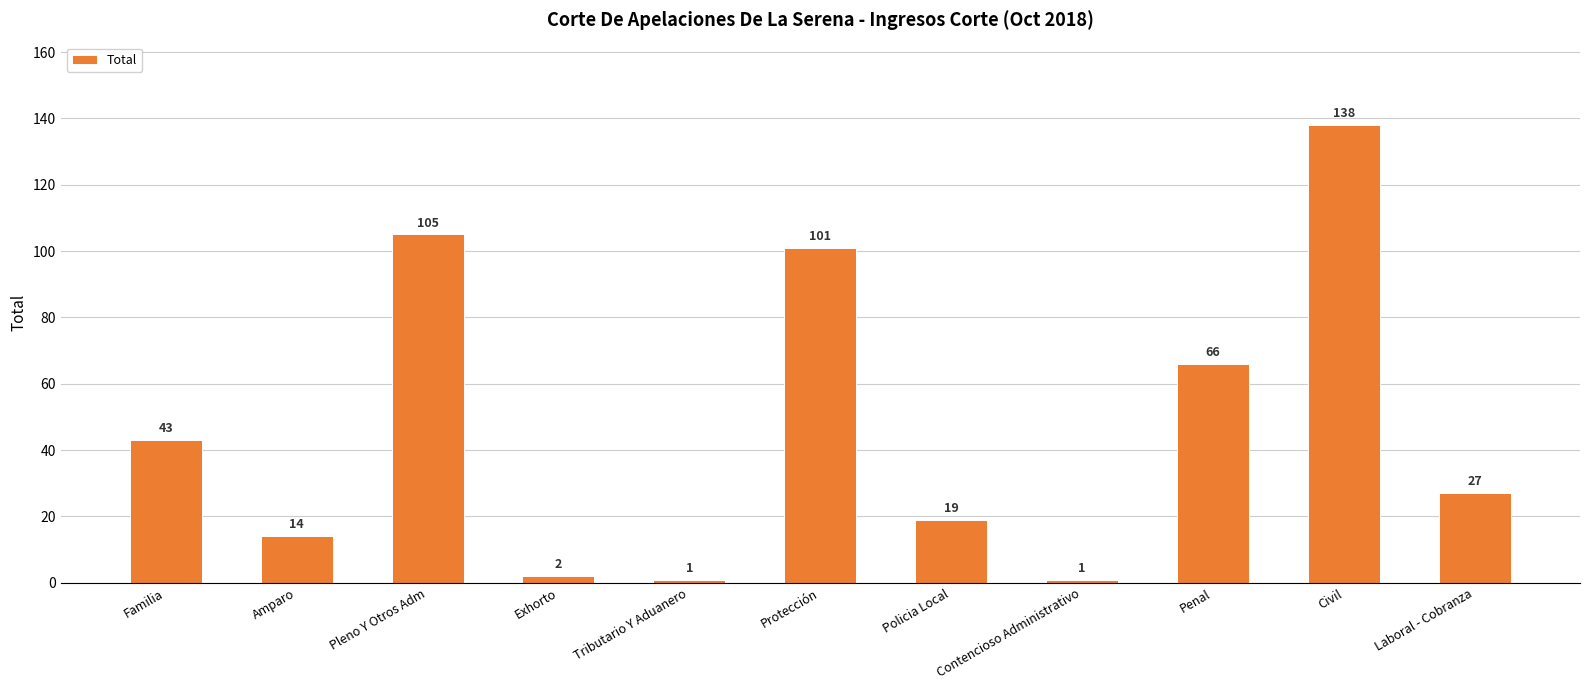

What is the approximate value at Laboral - Cobranza, to the nearest 10?

30